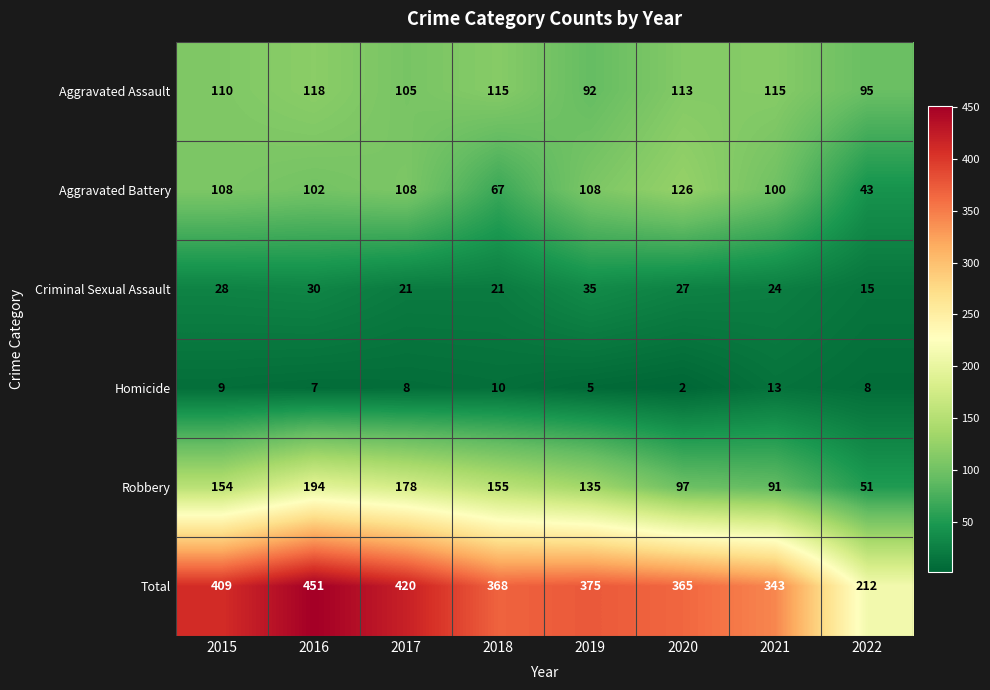

What is the sum of the Total values at 2016 and 2020?

816